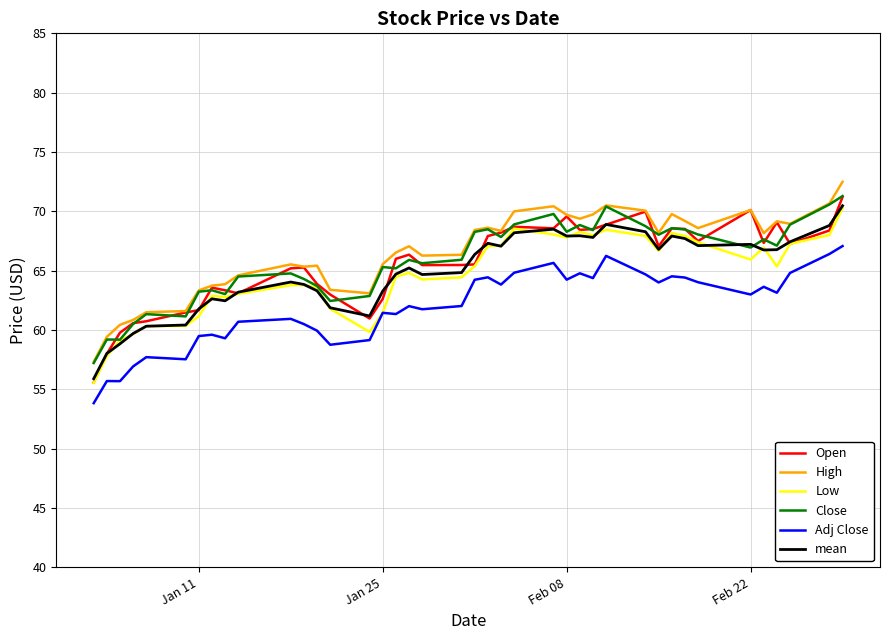

What is the lowest value of the Adj Close series?

53.8